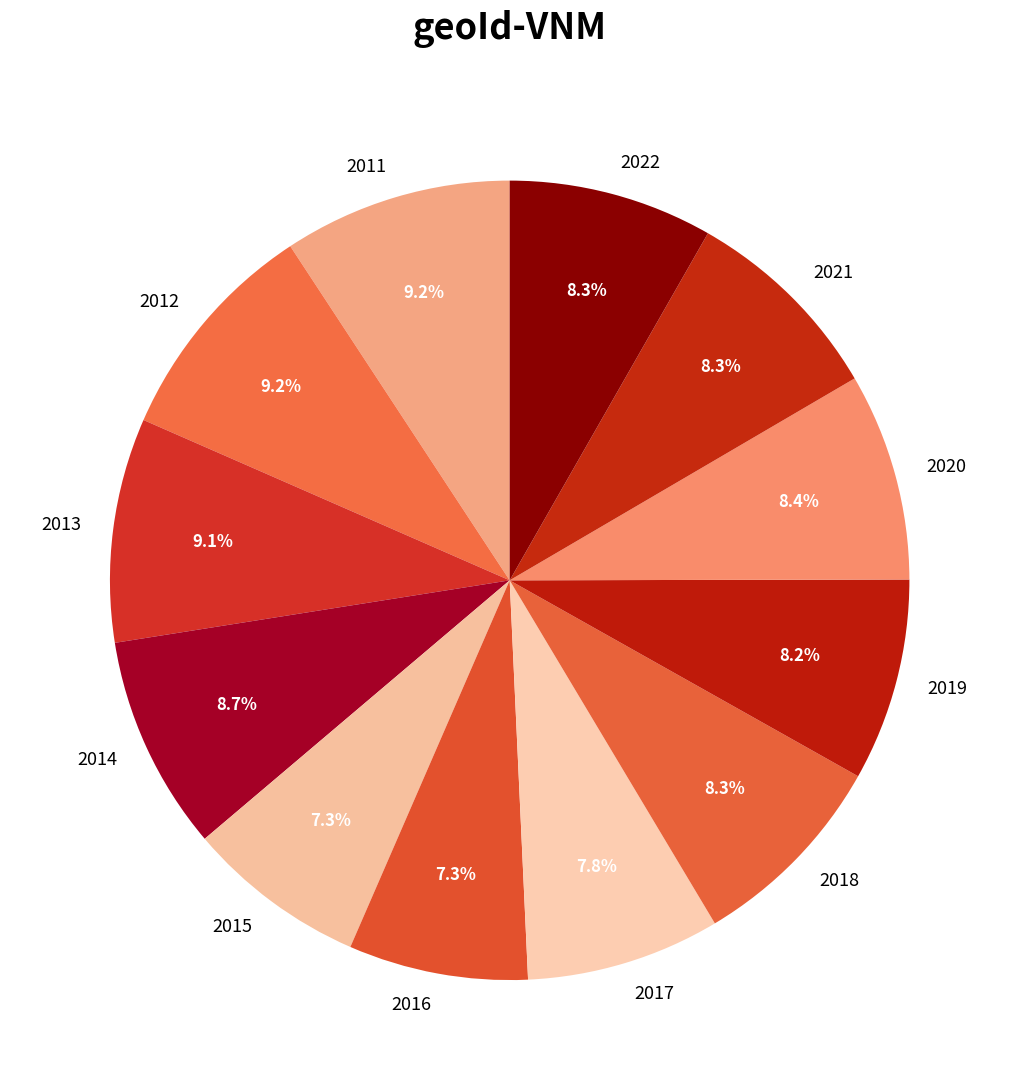

How many segments does this pie chart have?

12